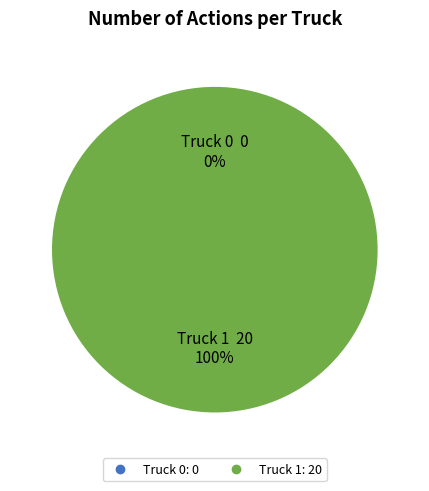

Count the number of slices in the pie.

2